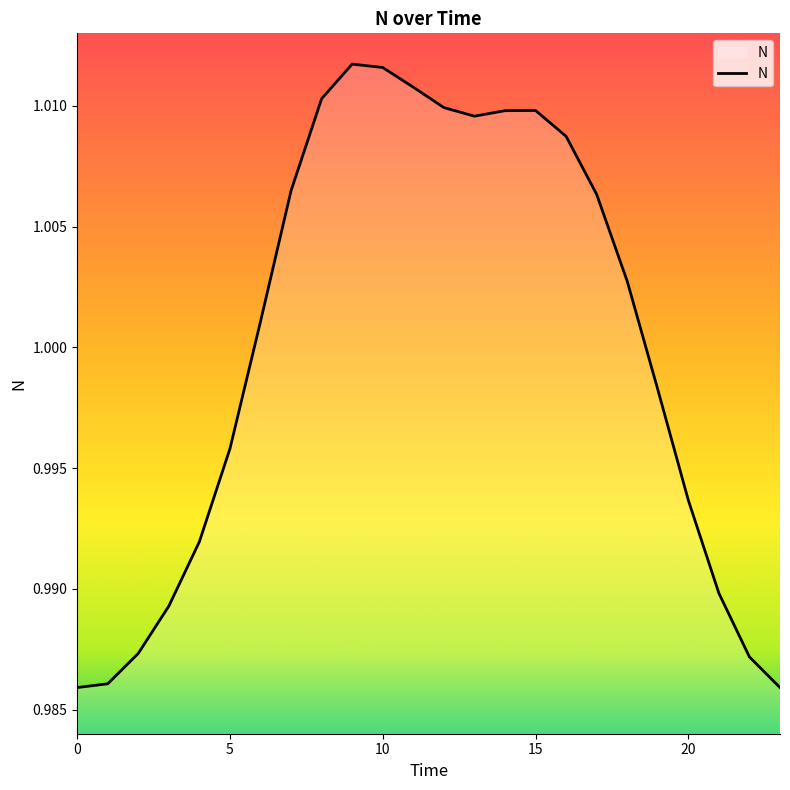

Reading left to right, what are all the values shown in this chart?

1.0	1.0	1.0	1.0	1.0	1.0	1.0	1.0	1.0	1.0	1.0	1.0	1.0	1.0	1.0	1.0	1.0	1.0	1.0	1.0	1.0	1.0	1.0	1.0